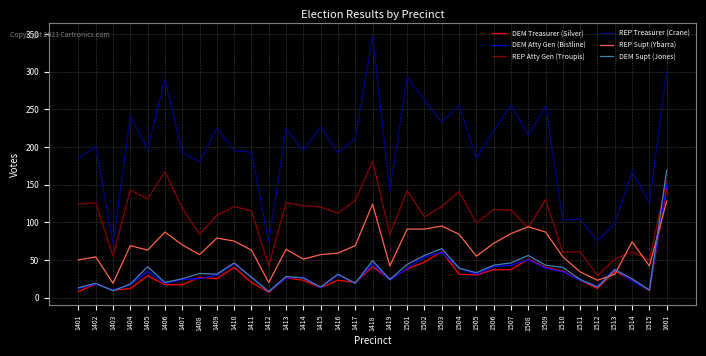

Is it true that DEM Treasurer (Silver) equals 17 at 1407?

True